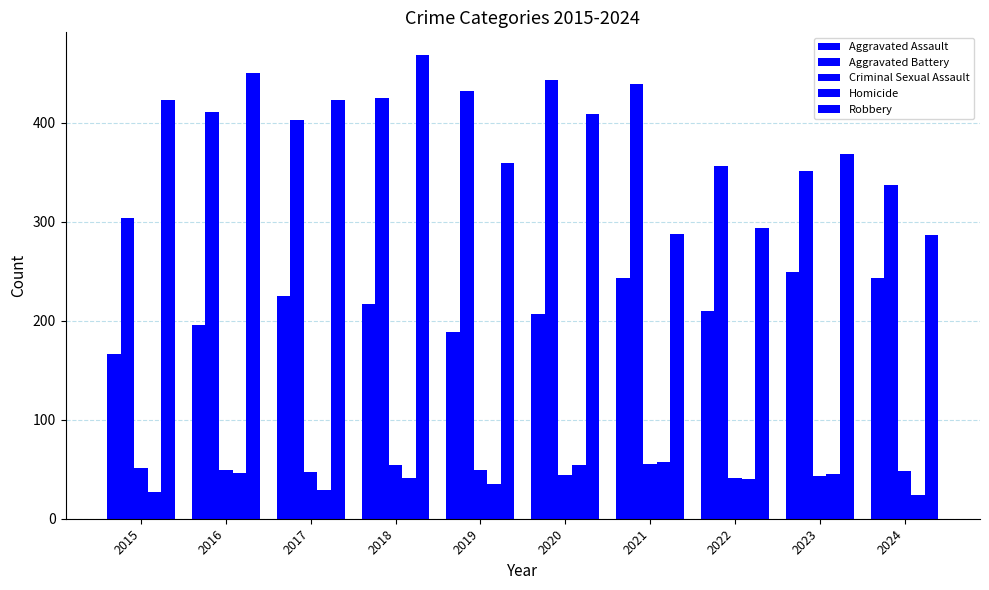

How many groups of bars are there?

10